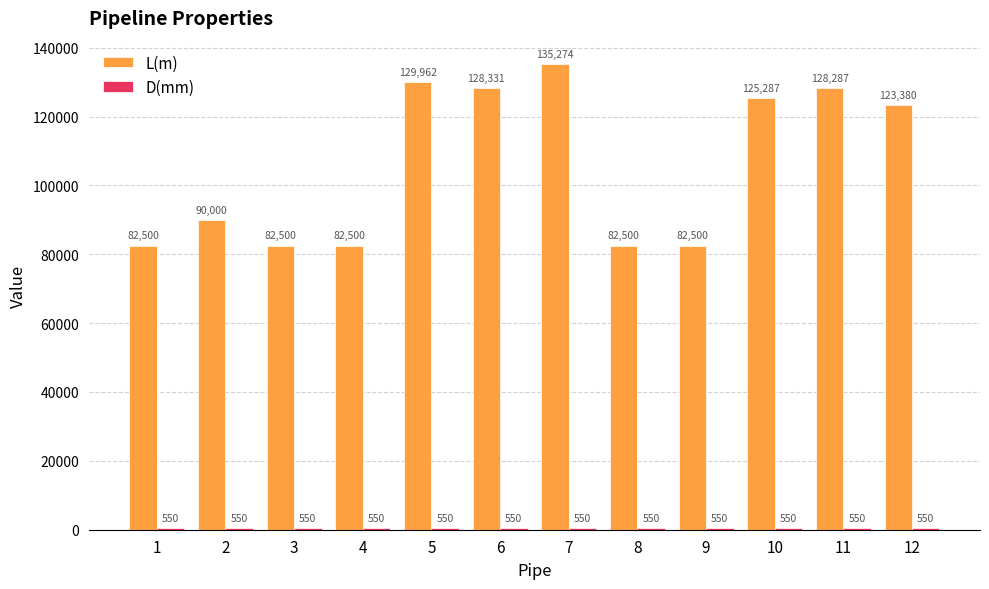

Which series has the widest spread of values?

L(m)